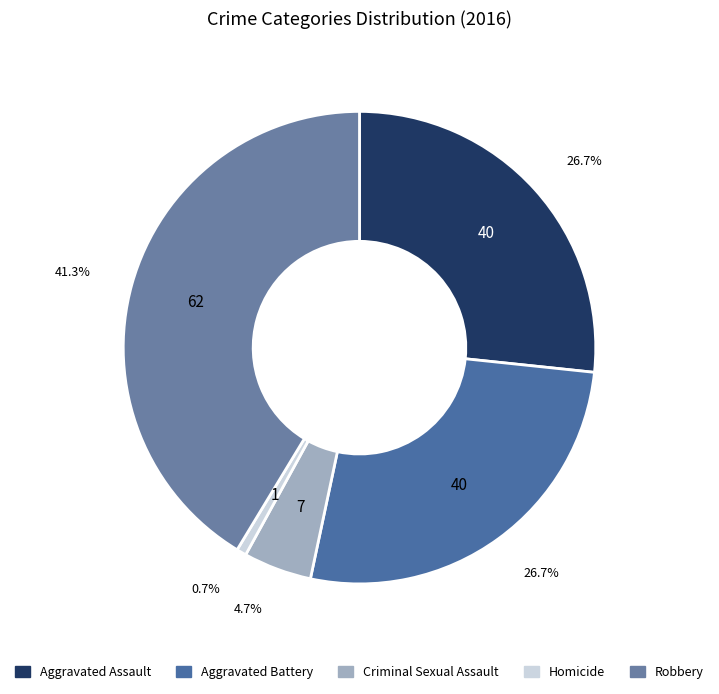

Count the number of slices in the pie.

5